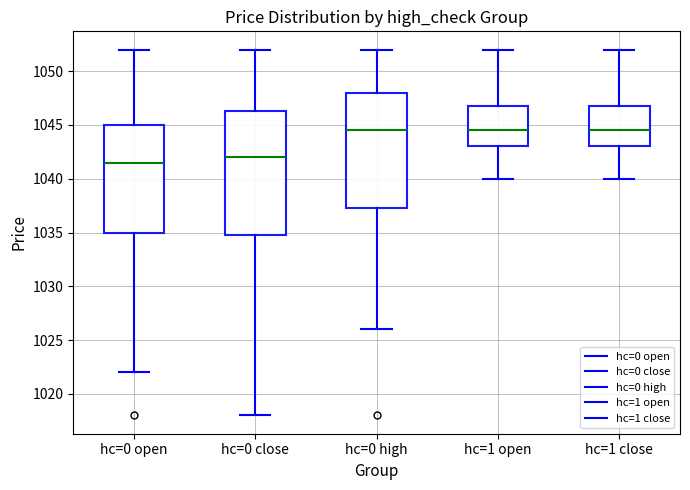

Reading left to right, transcribe this box plot: for each box, give where its median line is, the range the box spans, and where its two whiskers end, as read against the y-axis. The values are not printed on the chart, so give them approximately, as read against the axis.

hc=0 open: median 1041.5, box 1035.0 to 1045.0, whiskers 1022.0 to 1052.0
hc=0 close: median 1042.0, box 1035.0 to 1046.5, whiskers 1018.0 to 1052.0
hc=0 high: median 1044.5, box 1037.5 to 1048.0, whiskers 1026.0 to 1052.0
hc=1 open: median 1044.5, box 1043.0 to 1047.0, whiskers 1040.0 to 1052.0
hc=1 close: median 1044.5, box 1043.0 to 1047.0, whiskers 1040.0 to 1052.0